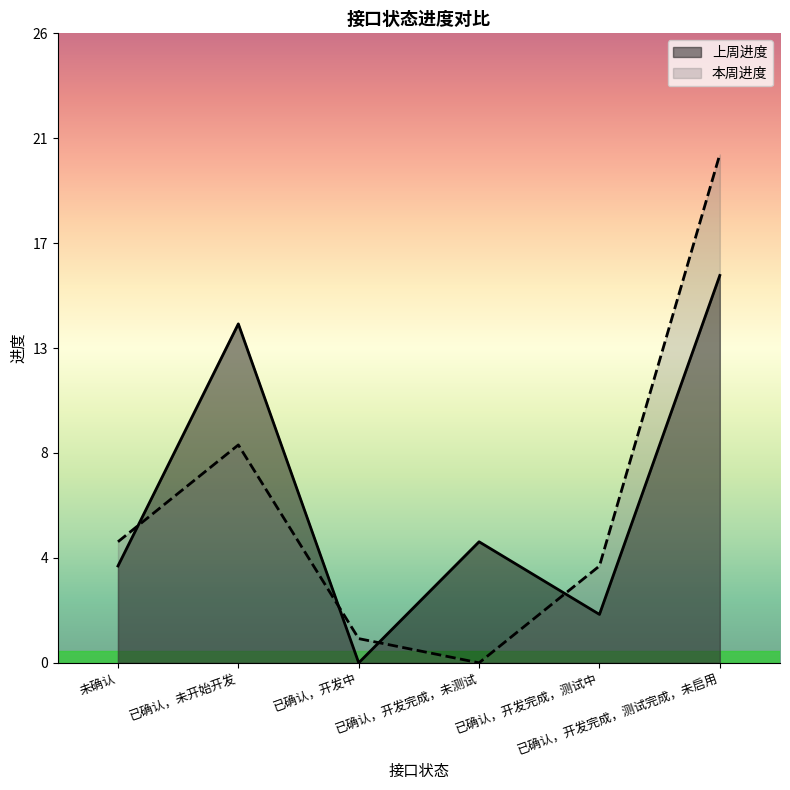

Which series ends up on top after the final intersection of 上周进度 and 本周进度?

本周进度